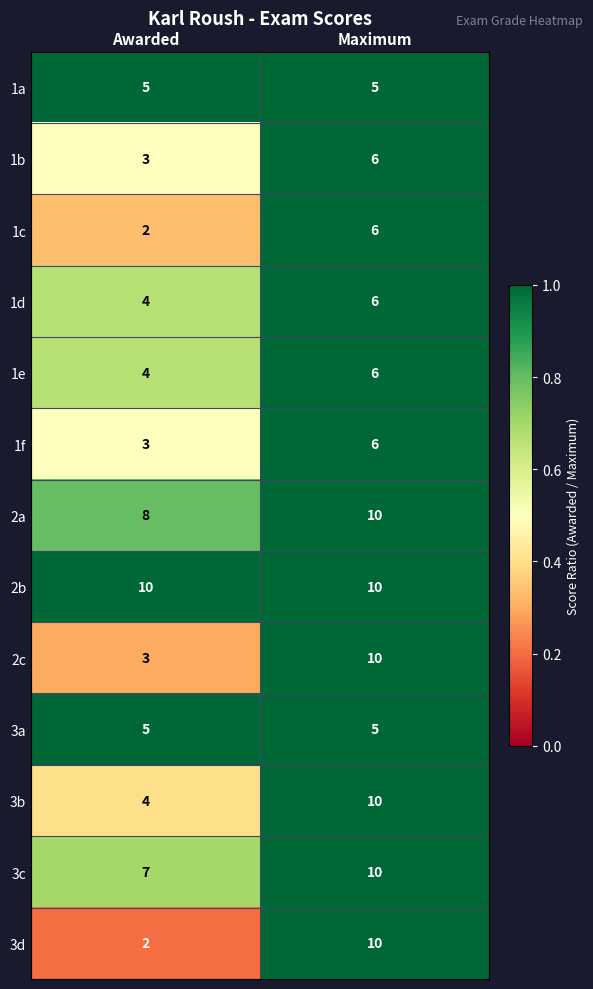

What is the spread (max minus min) of values at Awarded?

8